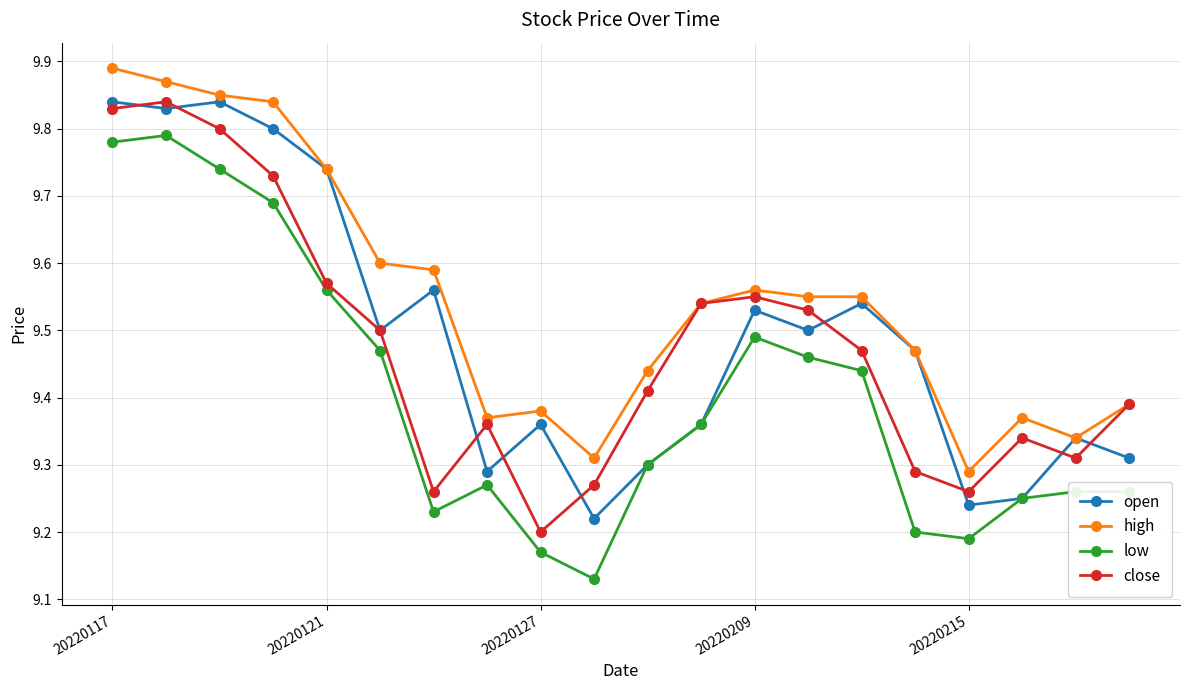

True or false: low has more than 1 points higher than both neighbors.

True